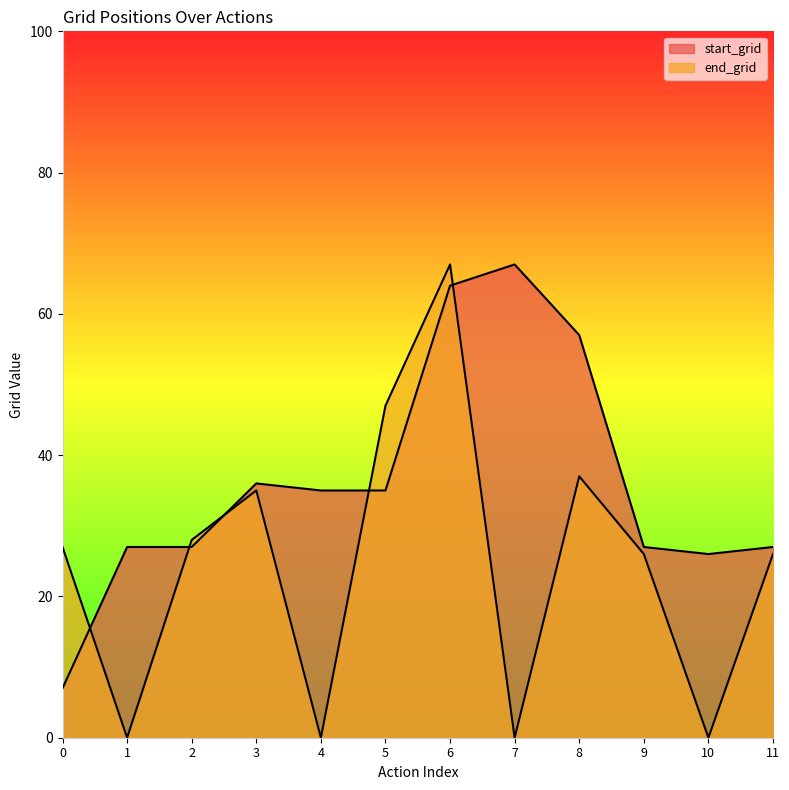

Which series has the largest range (max minus min)?

end_grid